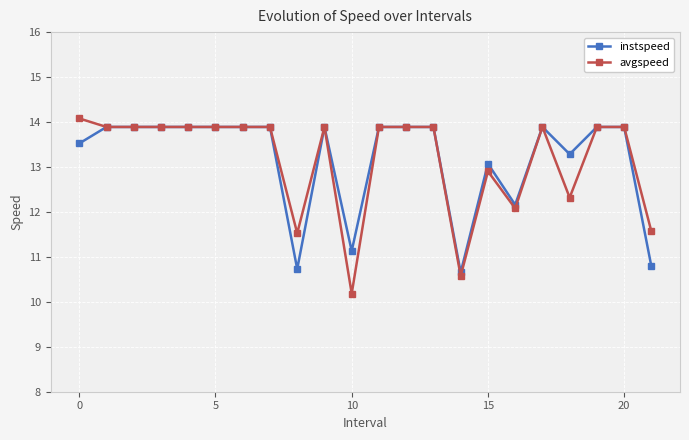

What is the minimum value shown in the chart?

10.2